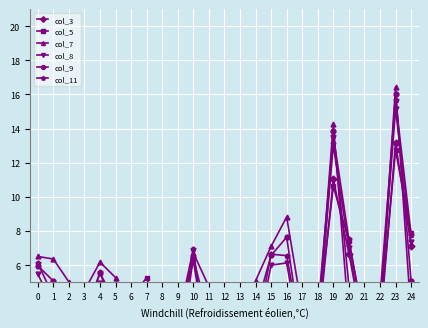

The col_9 series shows 9.7 at 15. True or false?

False